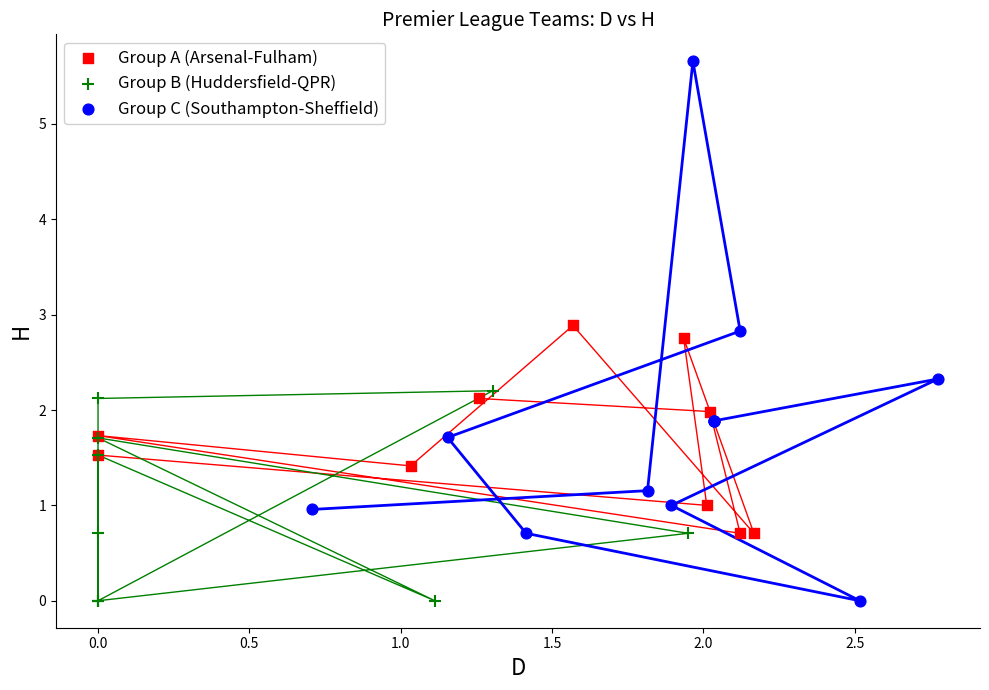

What are all the series names shown in the legend?

Group A (Arsenal-Fulham), Group B (Huddersfield-QPR), Group C (Southampton-Sheffield)